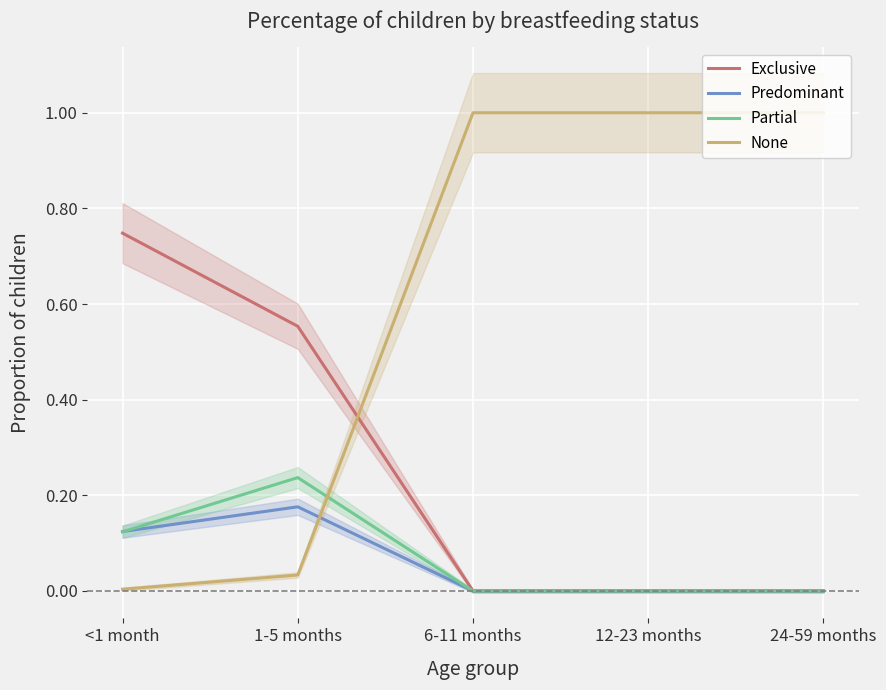

True or false: Partial has more than 2 points higher than both neighbors.

False